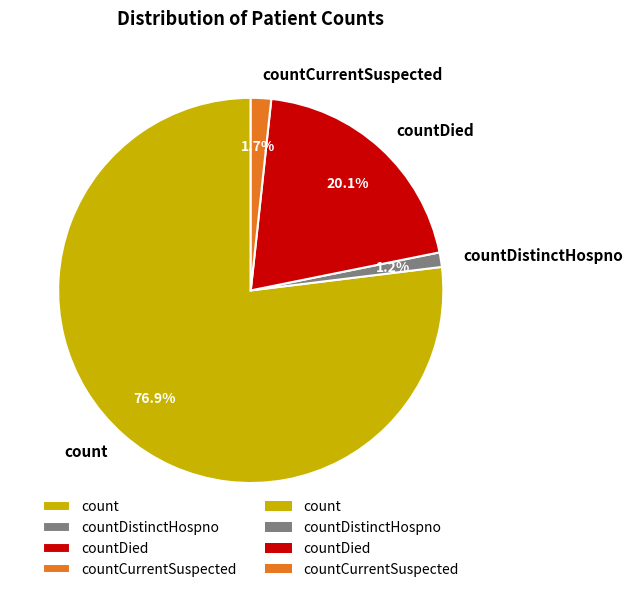

The countDistinctHospno slice represents 11% of the pie. True or false?

False